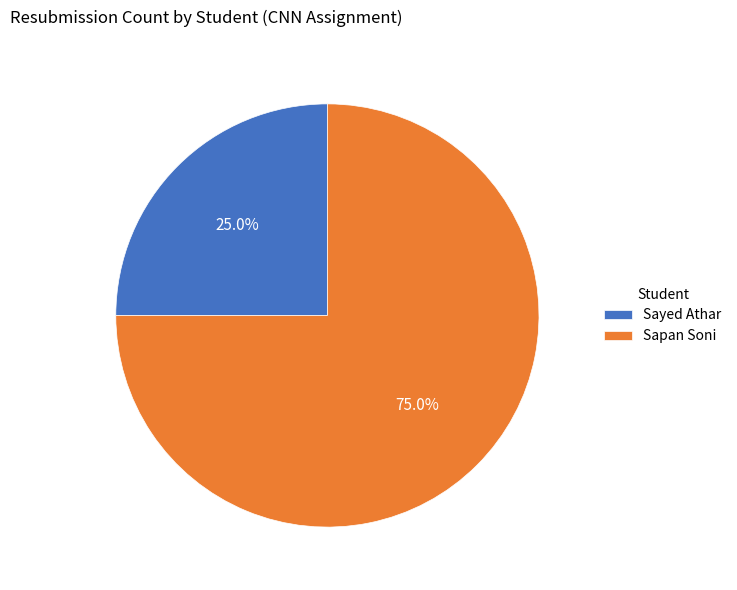

Is there any slice that represents more than half of the pie?

Yes